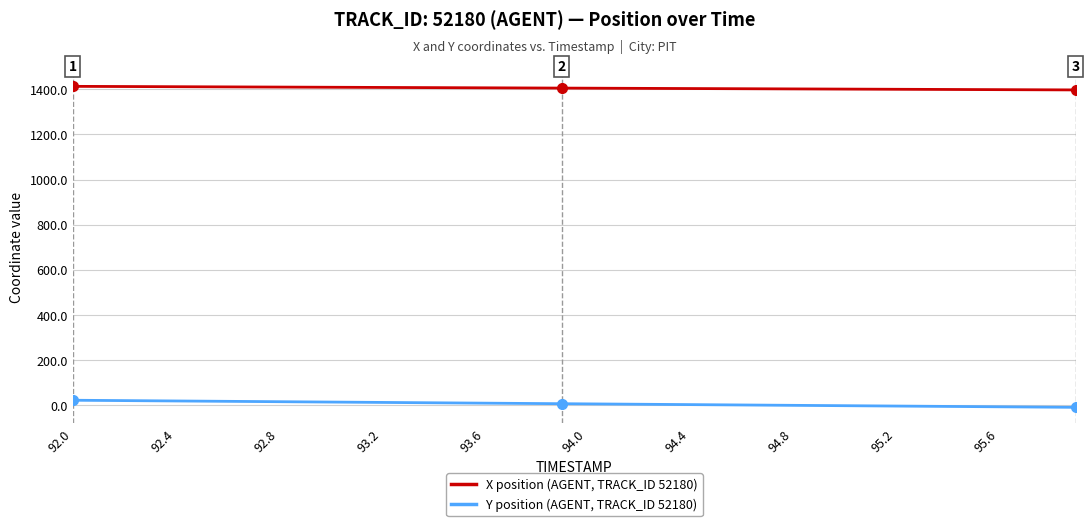

List the series in order of their peak value, highest first.

X position (AGENT, TRACK_ID 52180), Y position (AGENT, TRACK_ID 52180)